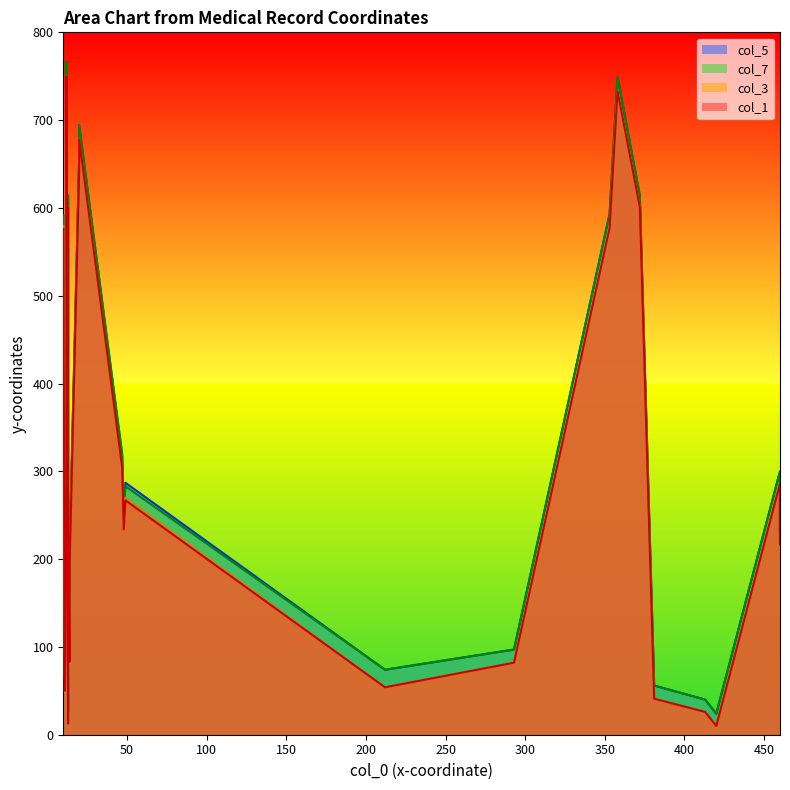

How many data points in col_1 are less than 234?

16